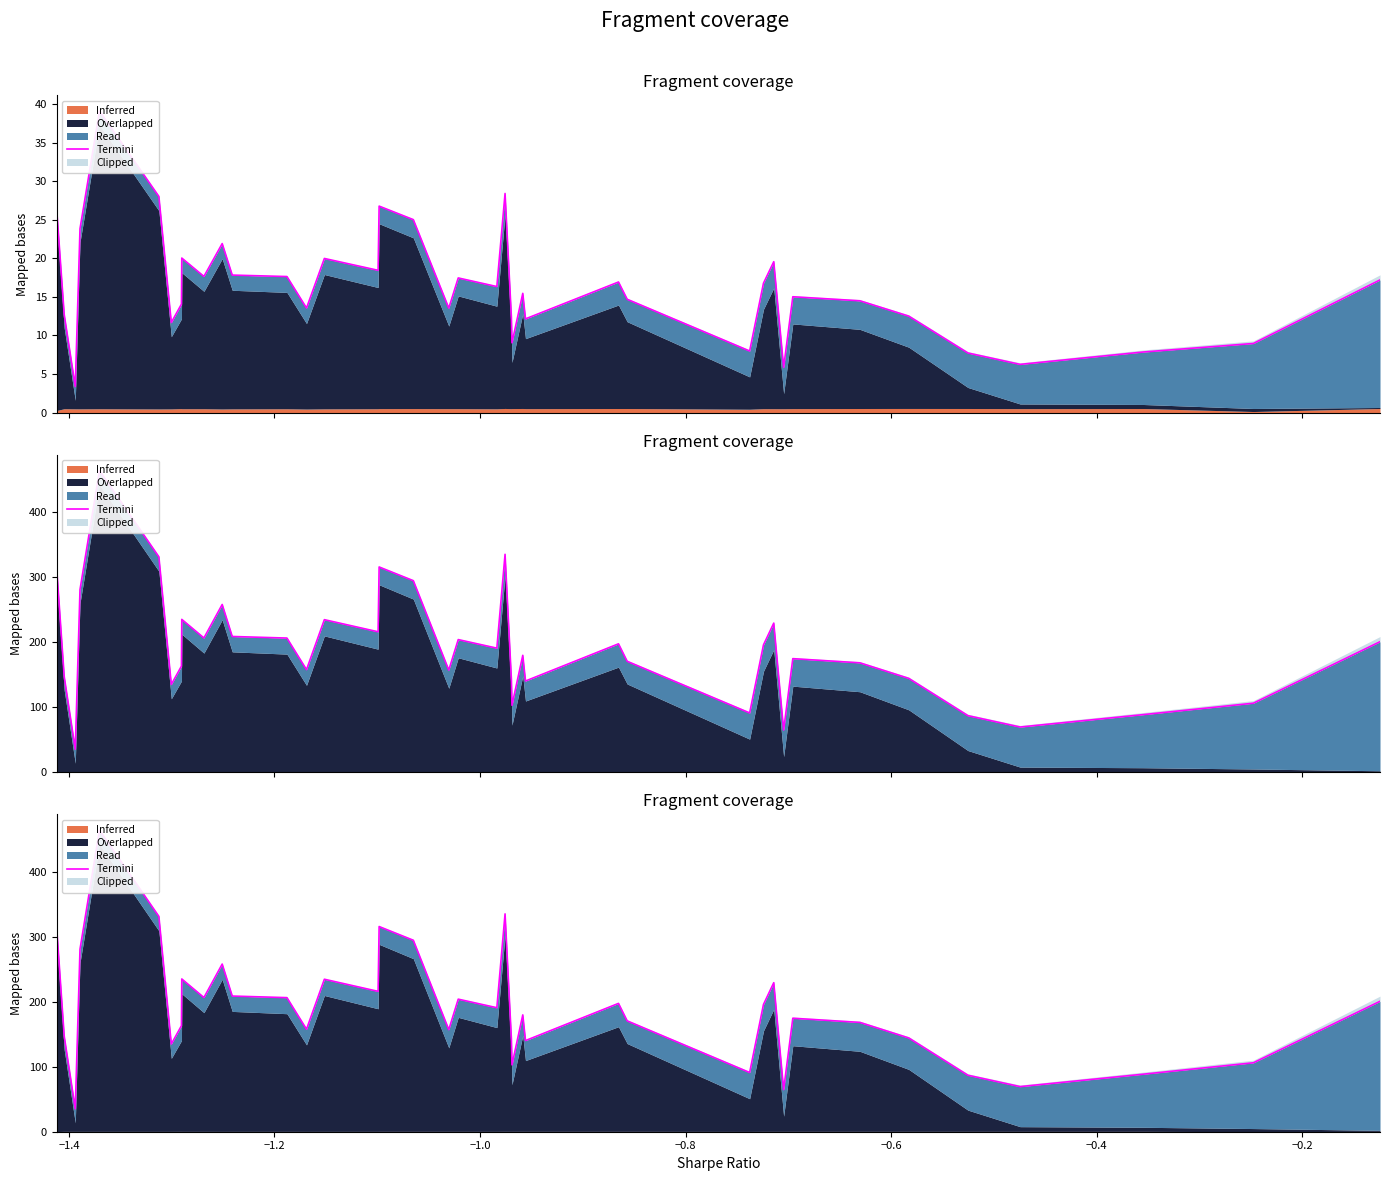

How many lines are shown in the chart?

1